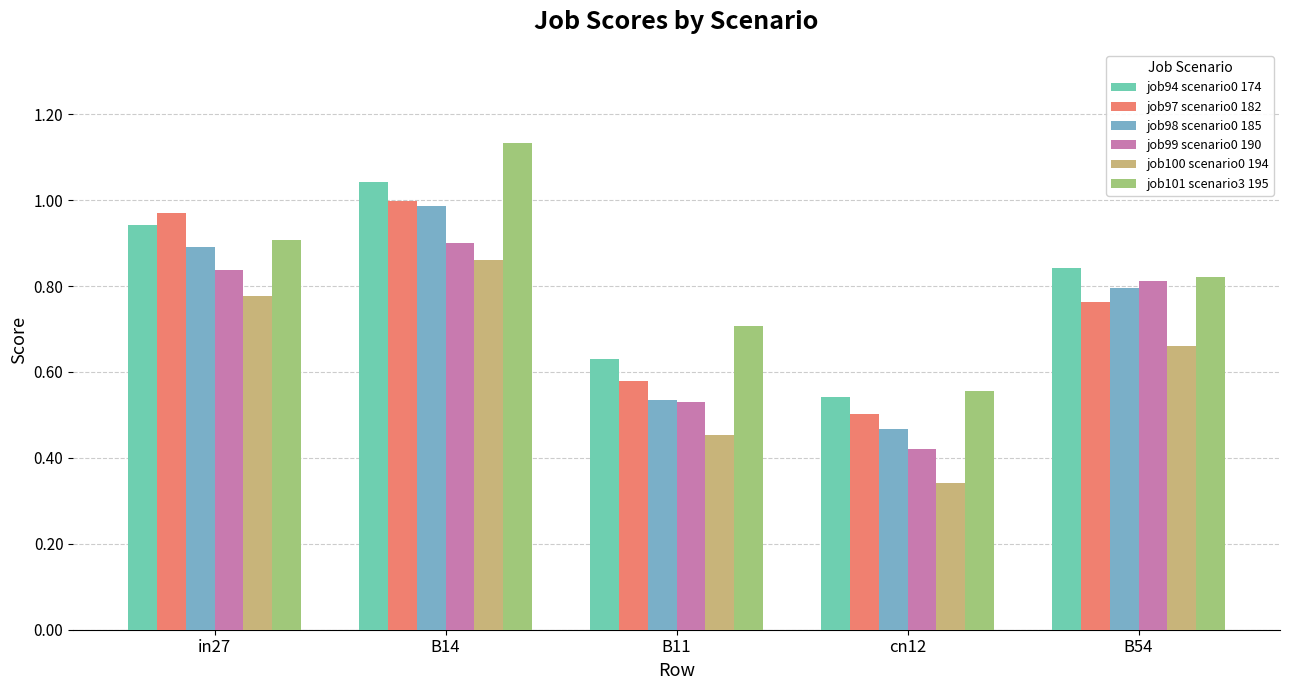

How many groups of bars are there?

5